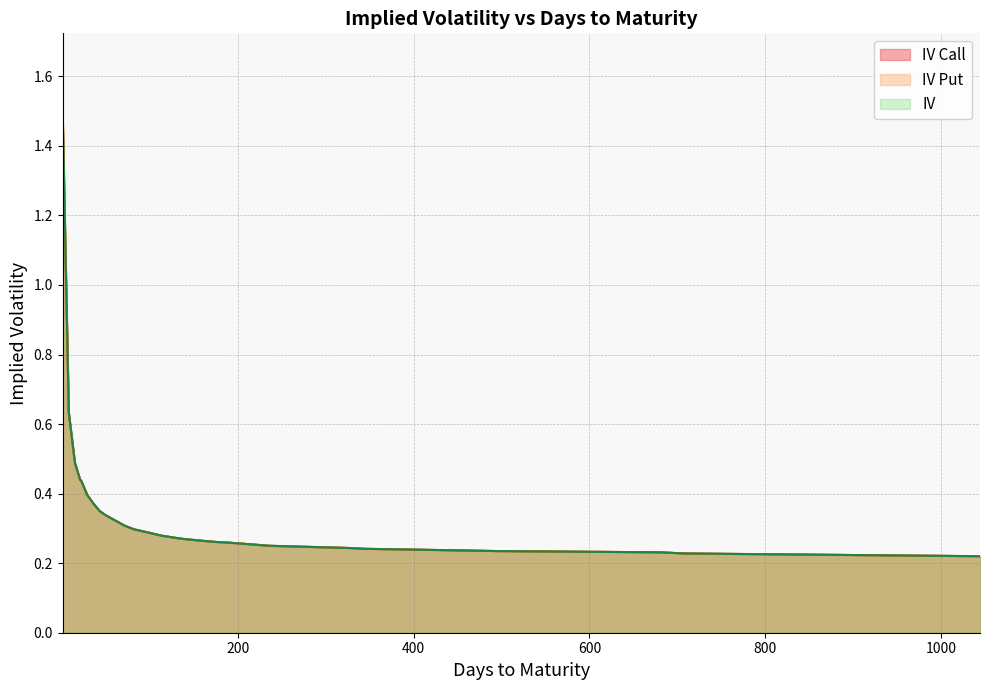

What is the smallest value displayed?

0.2